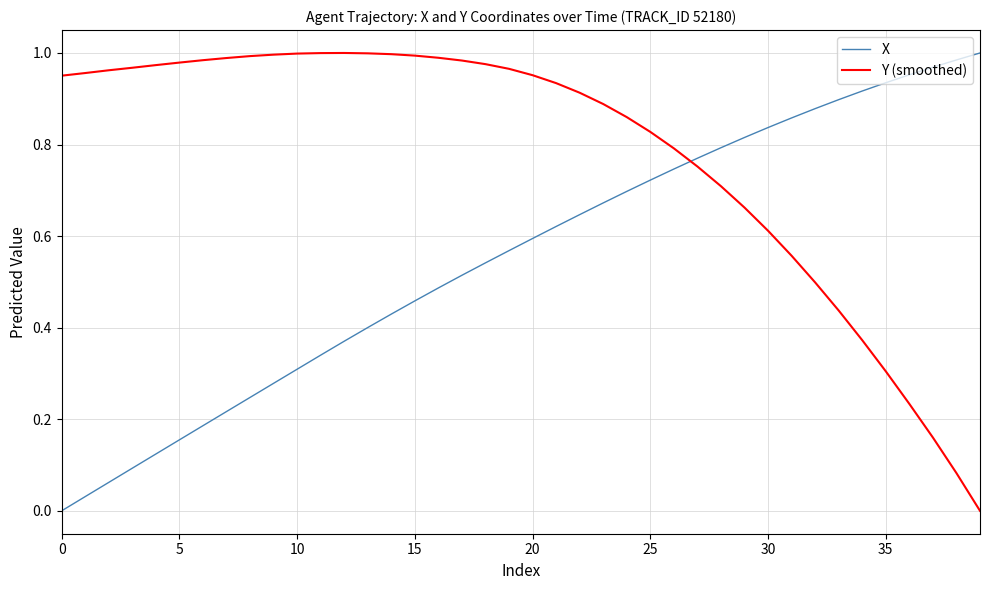

At how many categories does at least one series exceed 0?

40